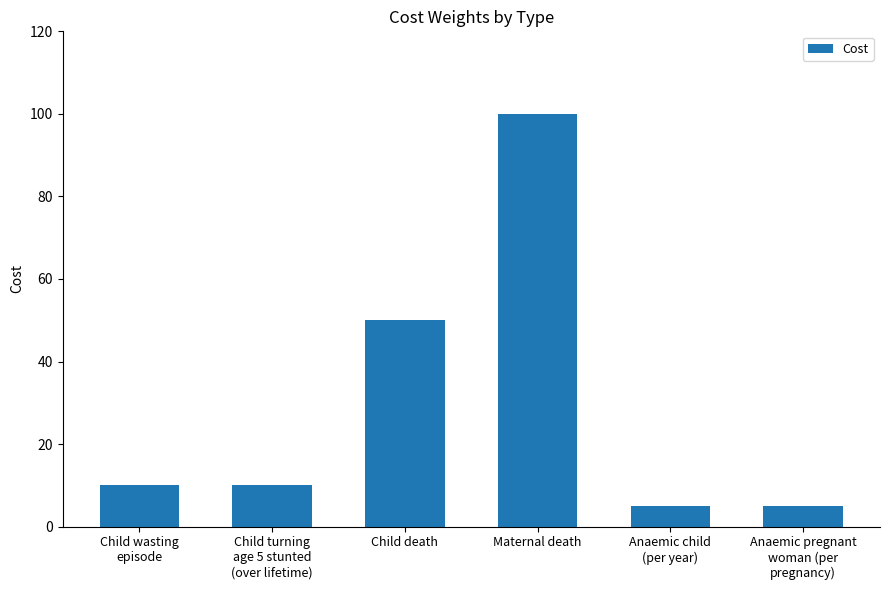

The value at Maternal death is 100. True or false?

True